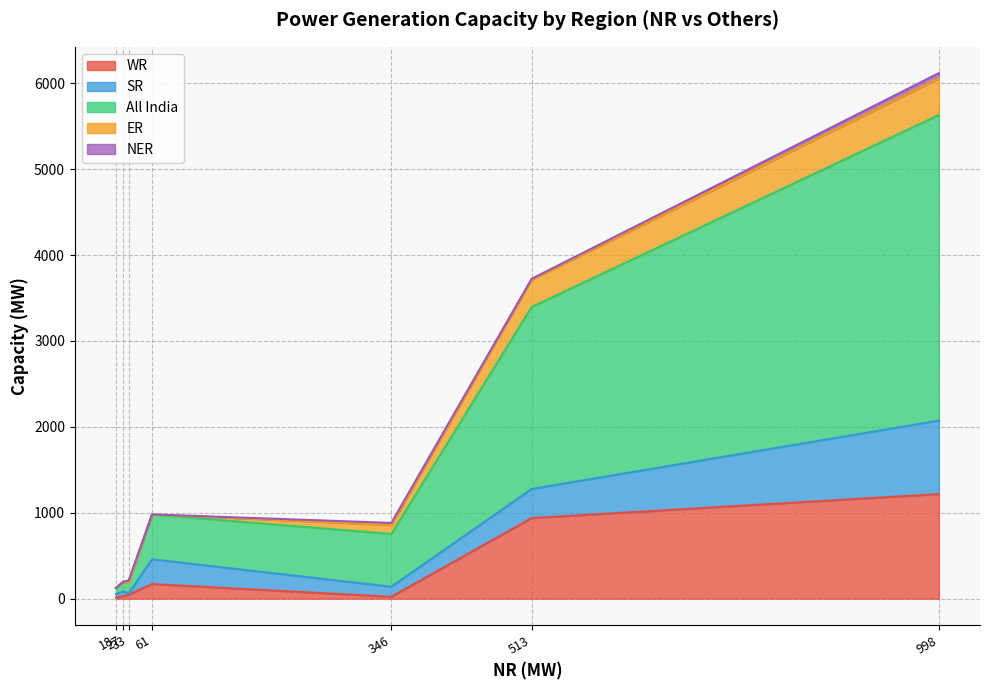

Which label corresponds to the smallest value in the chart?

18